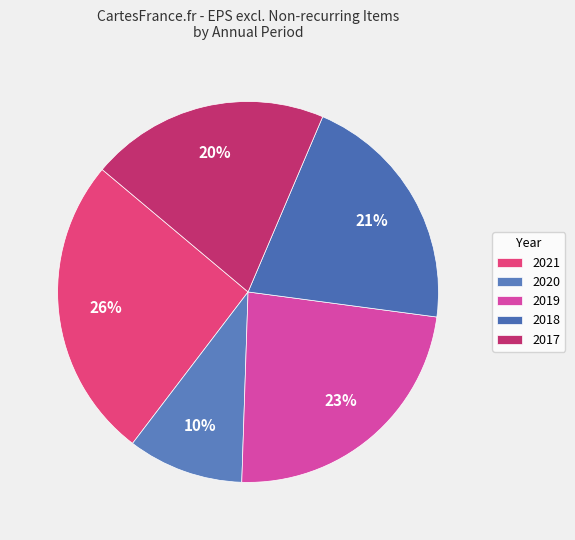

What is the smallest slice in the pie chart?

2020